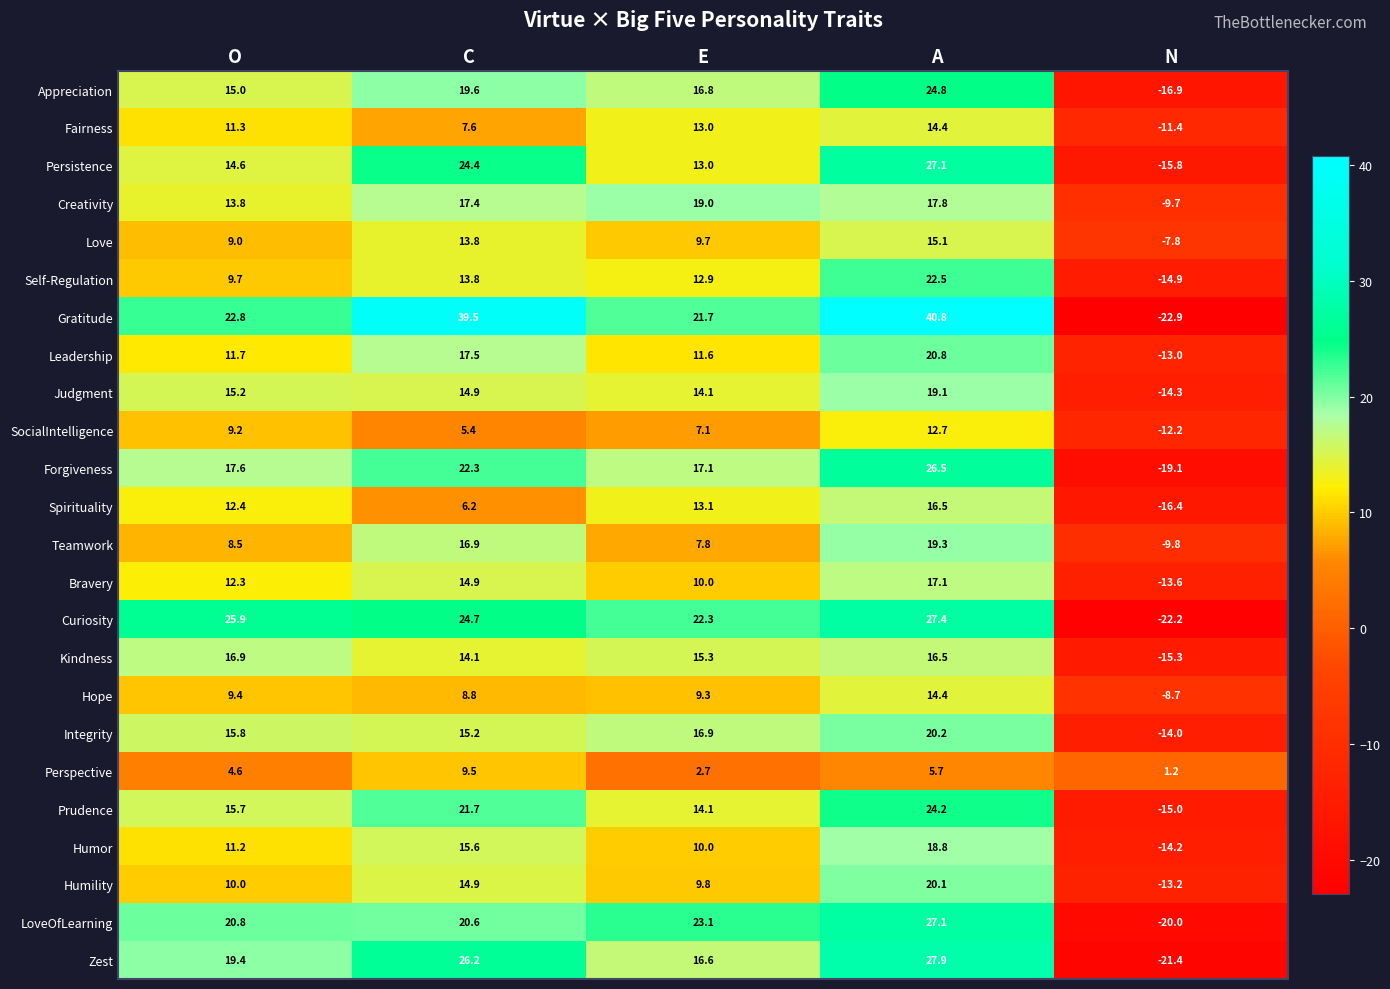

Which series changed the most between C and N?

Gratitude